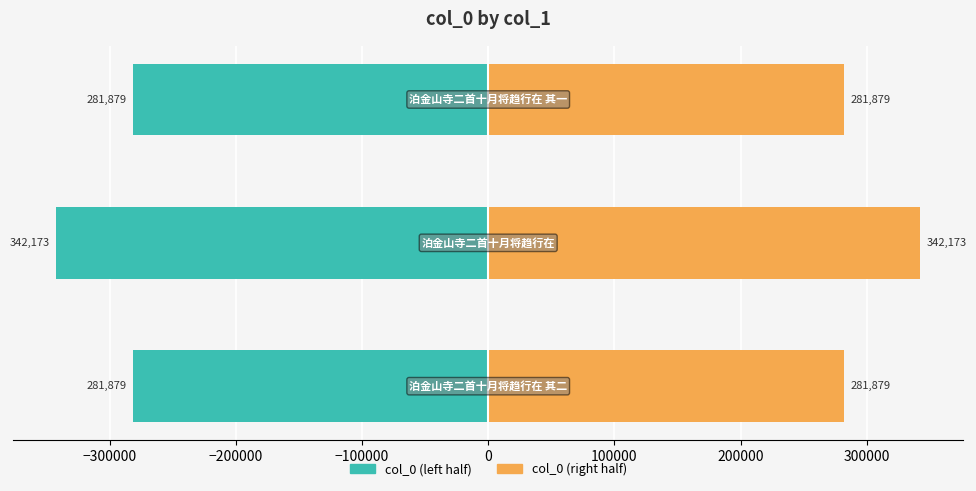

Which series has the largest total across all categories?

col_0 (right)